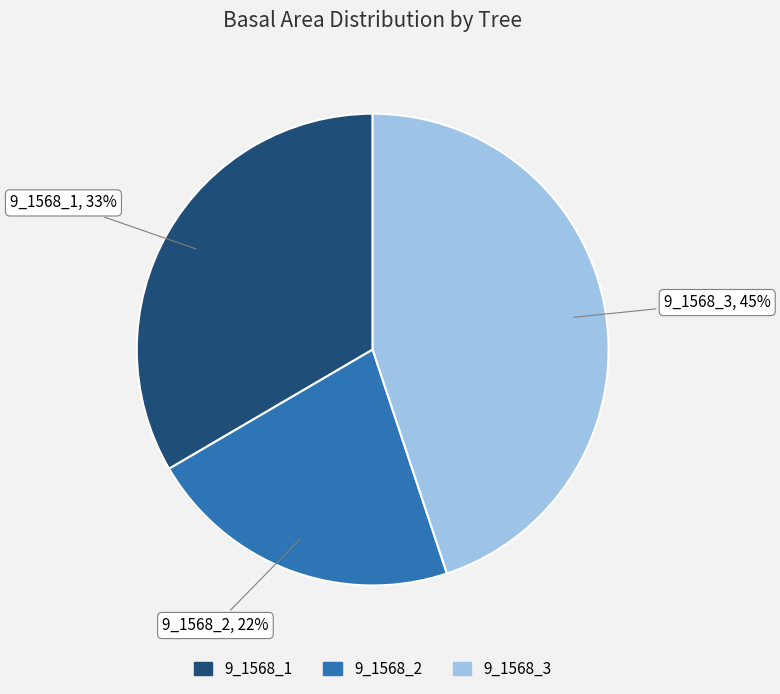

Does 9_1568_2 account for over 50% of the chart?

No